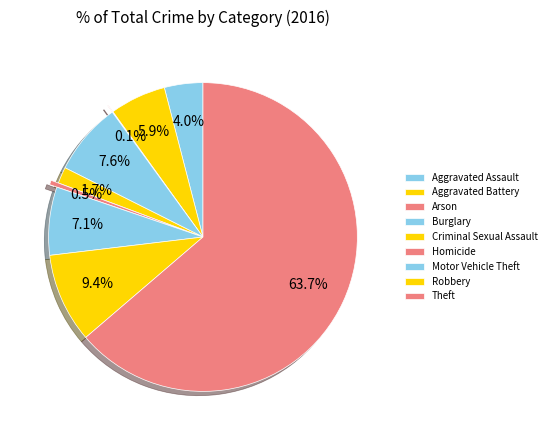

True or false: Burglary accounts for 8% of the total.

True